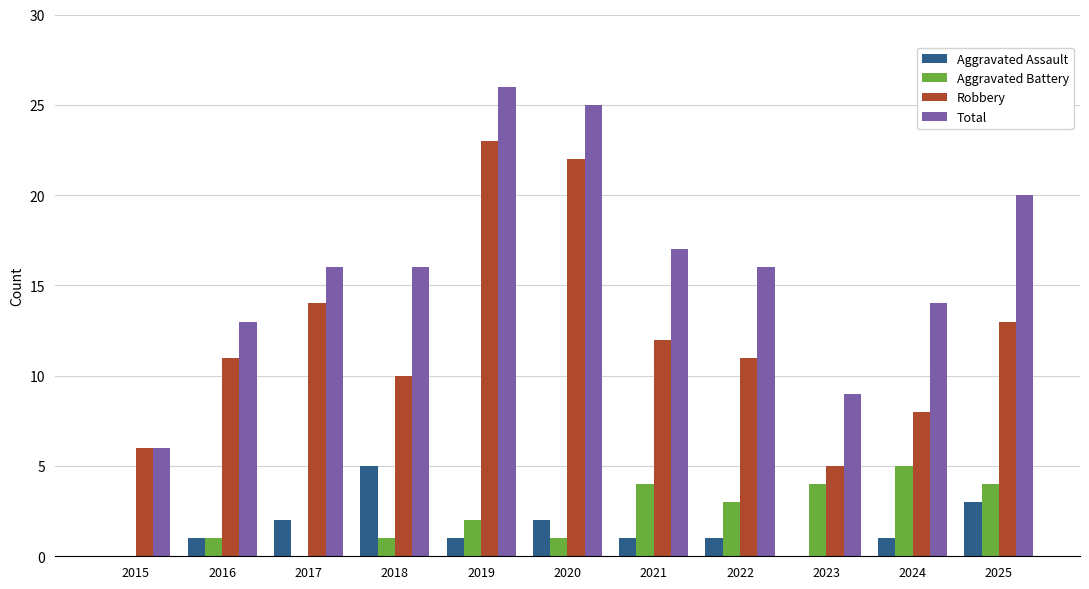

How many Aggravated Assault values are between 1 and 2?

7